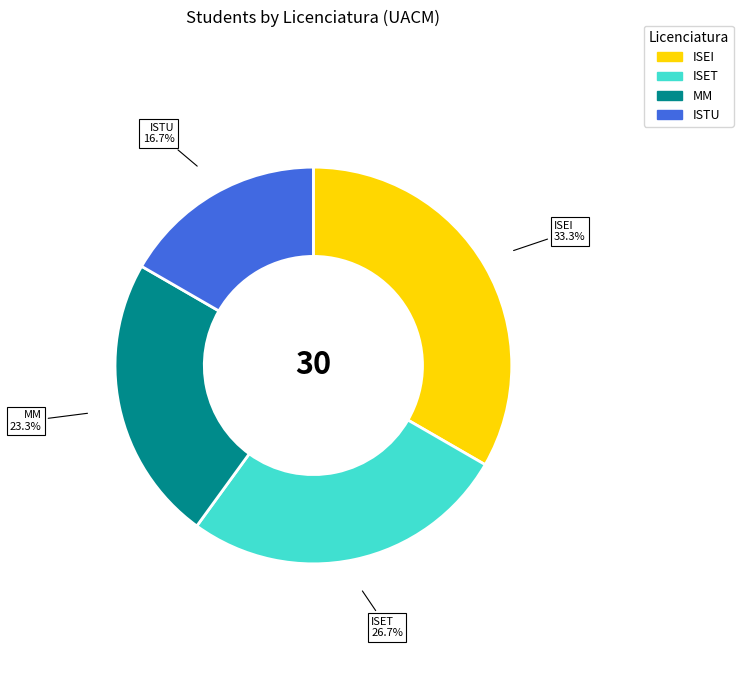

Approximately how many times larger is the value at ISTU compared to MM?

0.7